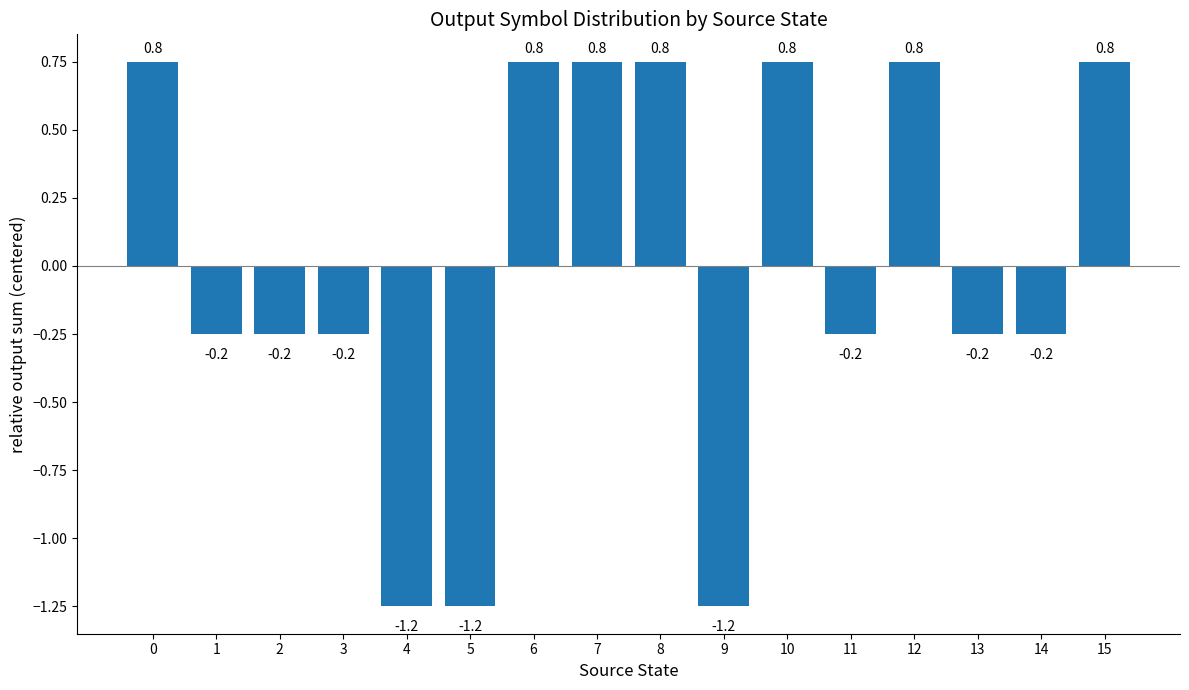

True or false: the data shows -0.4 at 2.

False